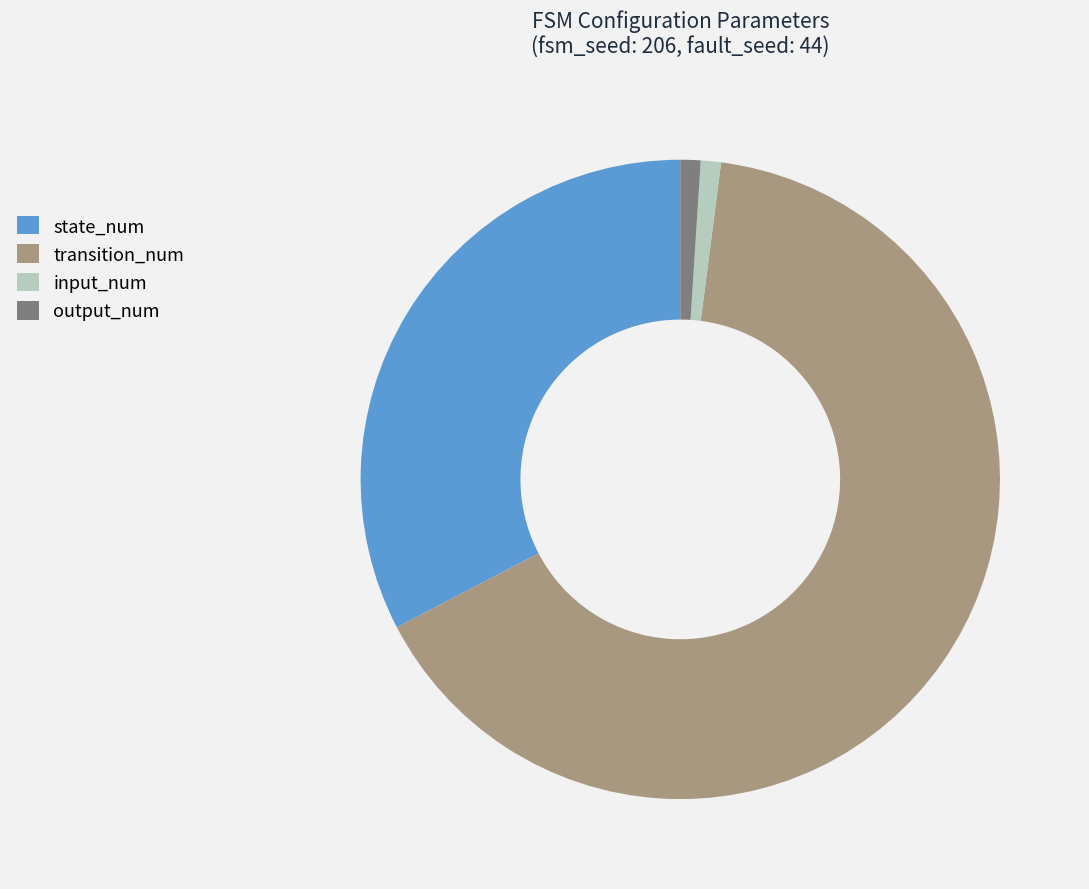

Does any single category account for the majority?

Yes